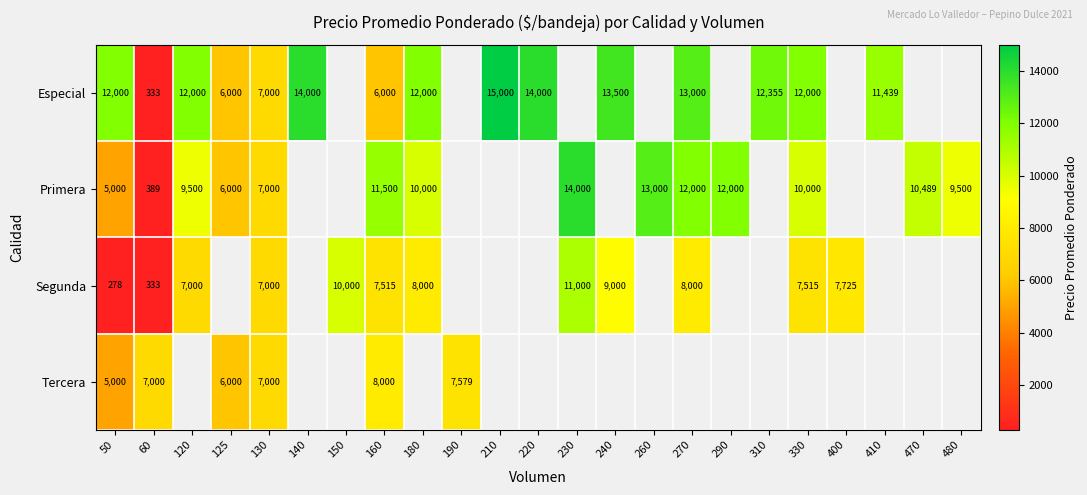

What is the difference between the highest and lowest values at 160?

5500